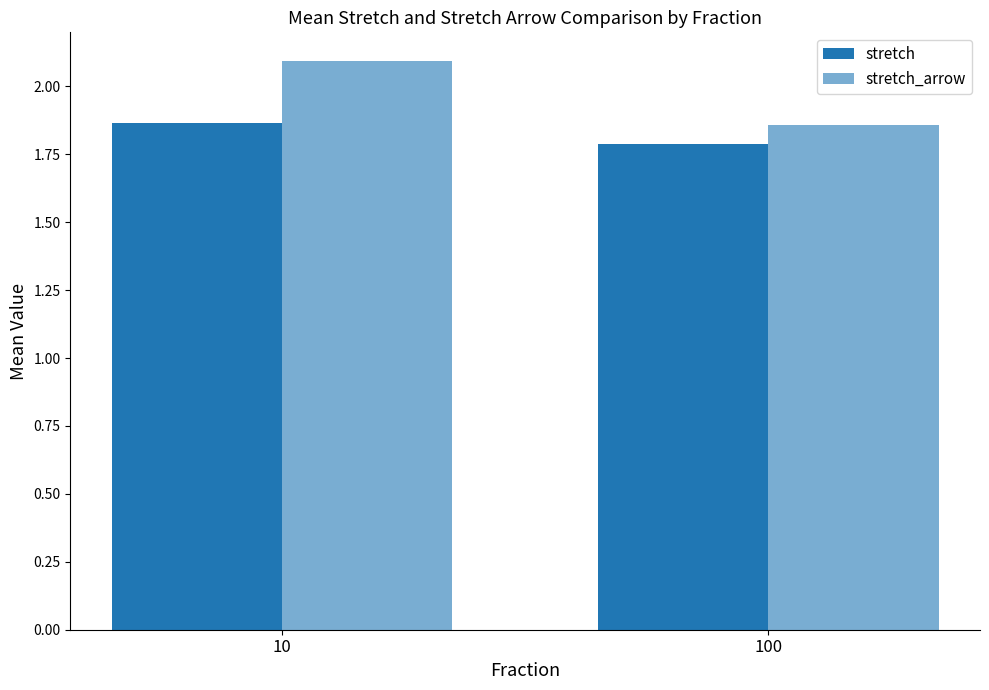

Which series has the largest total across all categories?

stretch_arrow